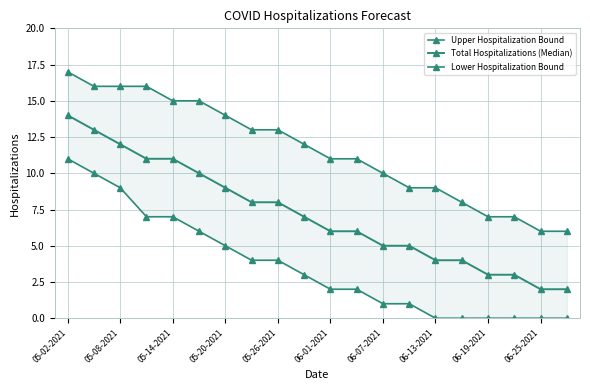

What is the value of the Upper Hospitalization Bound point at the 6th from the left?

15